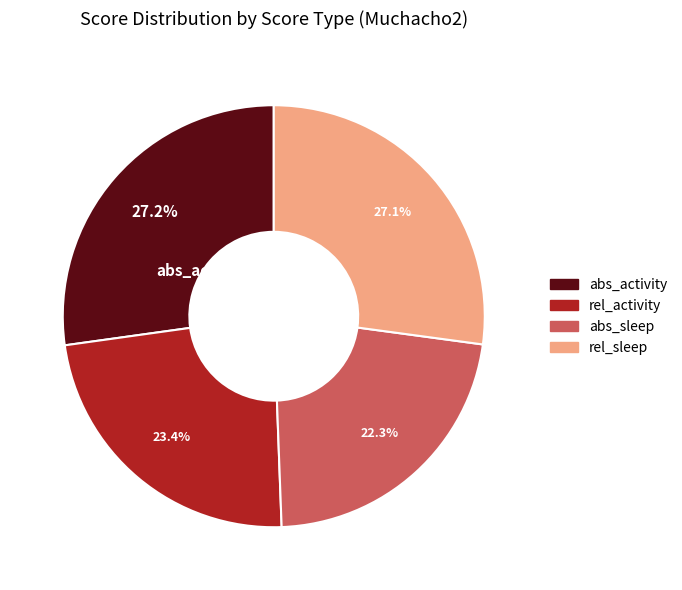

To the nearest percent, what is the difference between the largest and smallest slice percentages?

5%